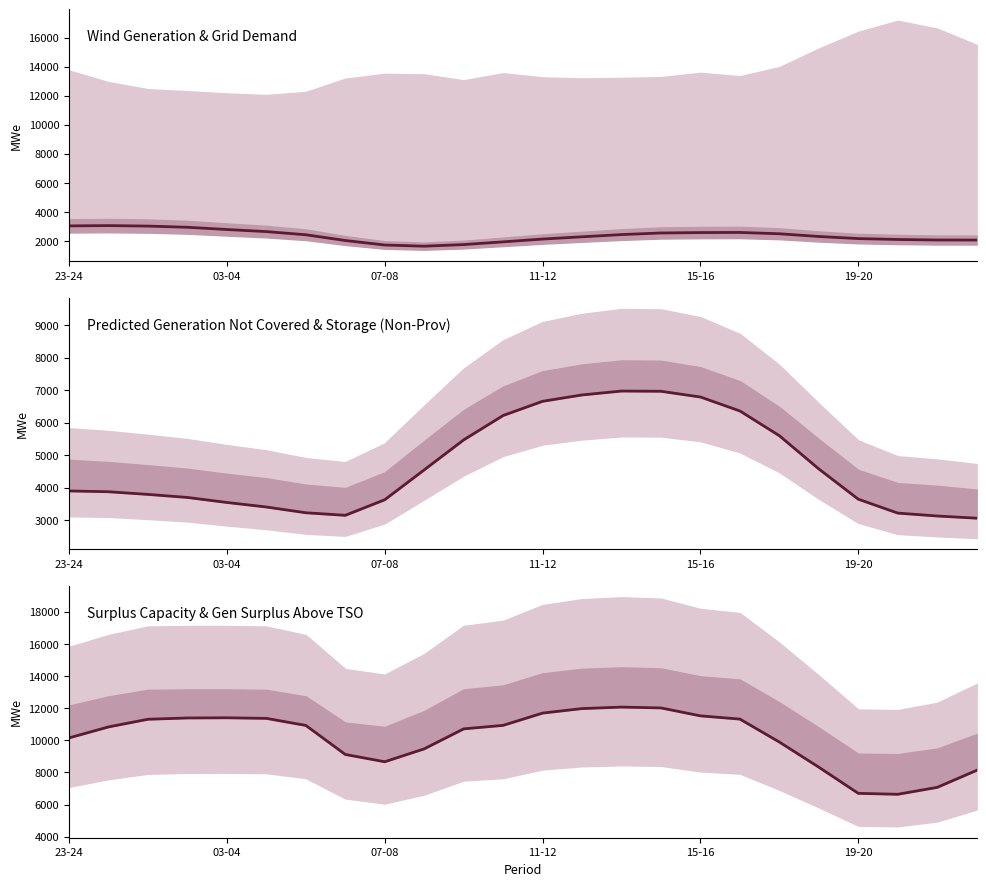

At which category is the sum across all series the highest?

15